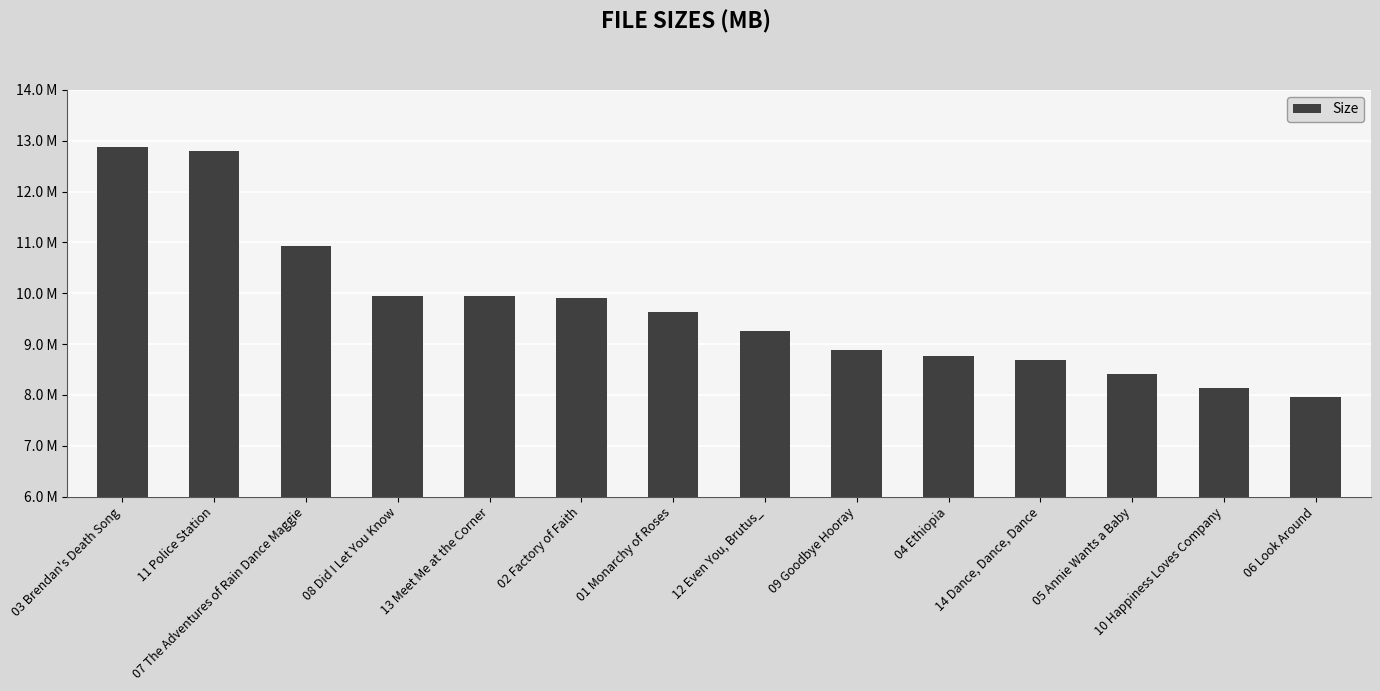

What is the average value?

9.7